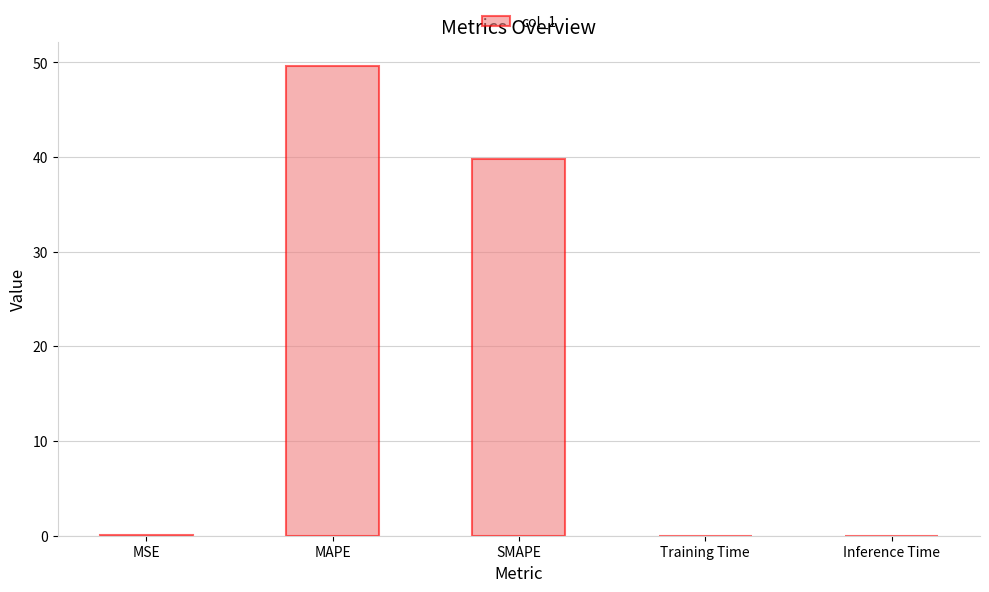

What is the sum of the values at SMAPE and Training Time?

39.8